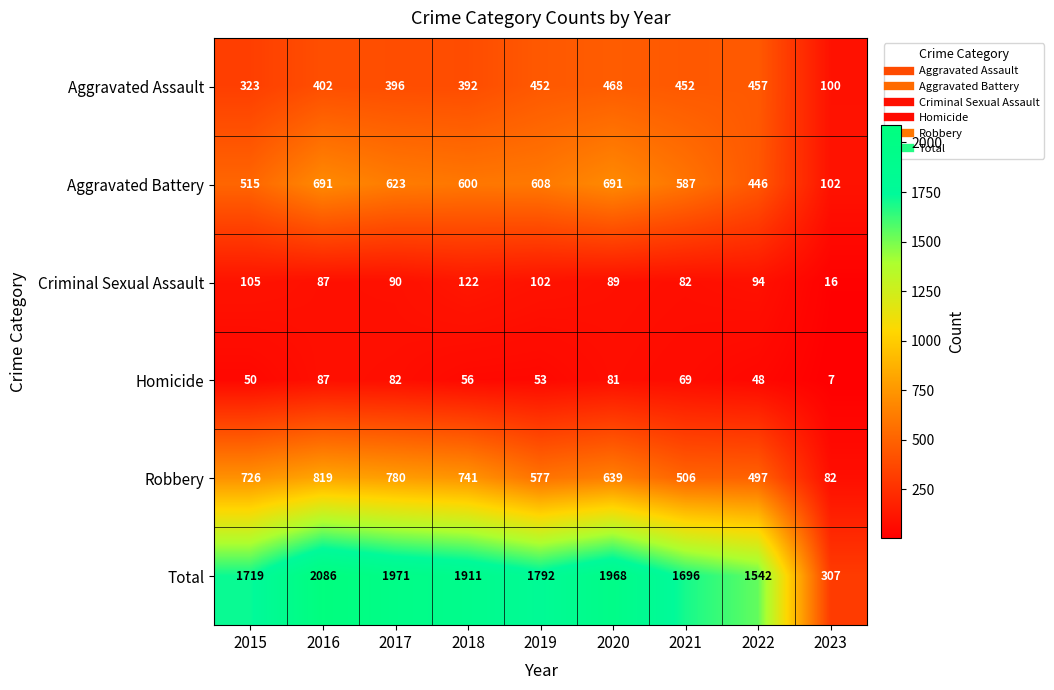

List the series in order of their peak value, lowest first.

Homicide, Criminal Sexual Assault, Aggravated Assault, Aggravated Battery, Robbery, Total